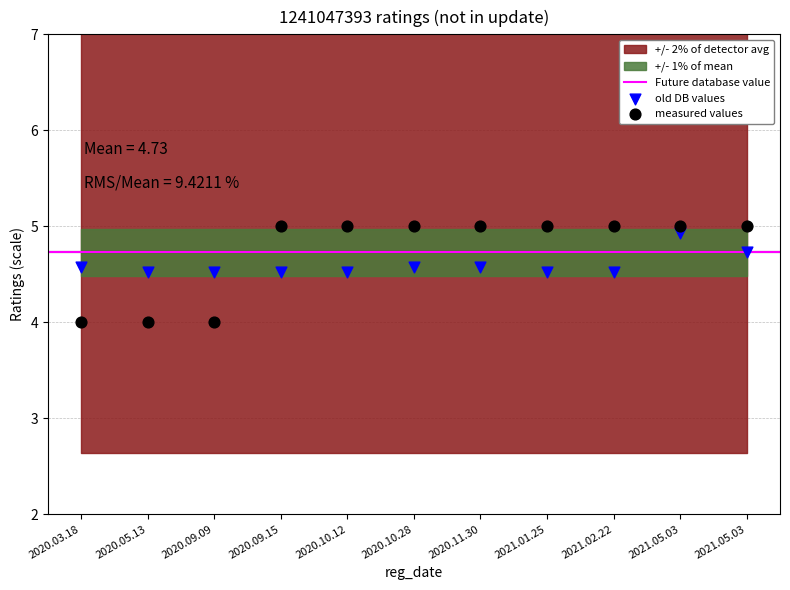

Which series contains the highest Y value?

measured values